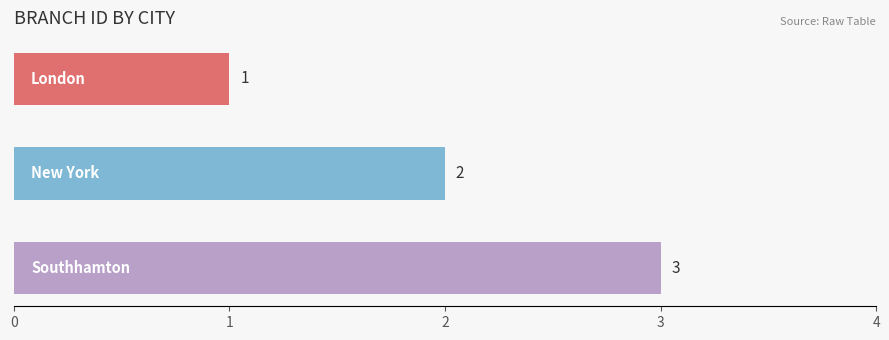

How many values are between 1 and 3?

3